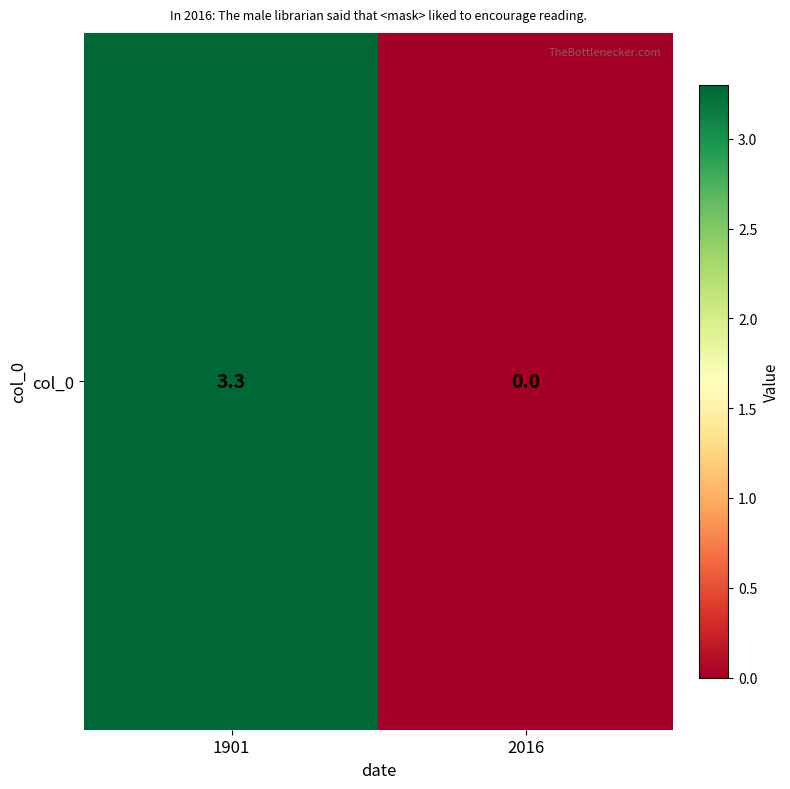

Which category has the lowest value across all series?

2016